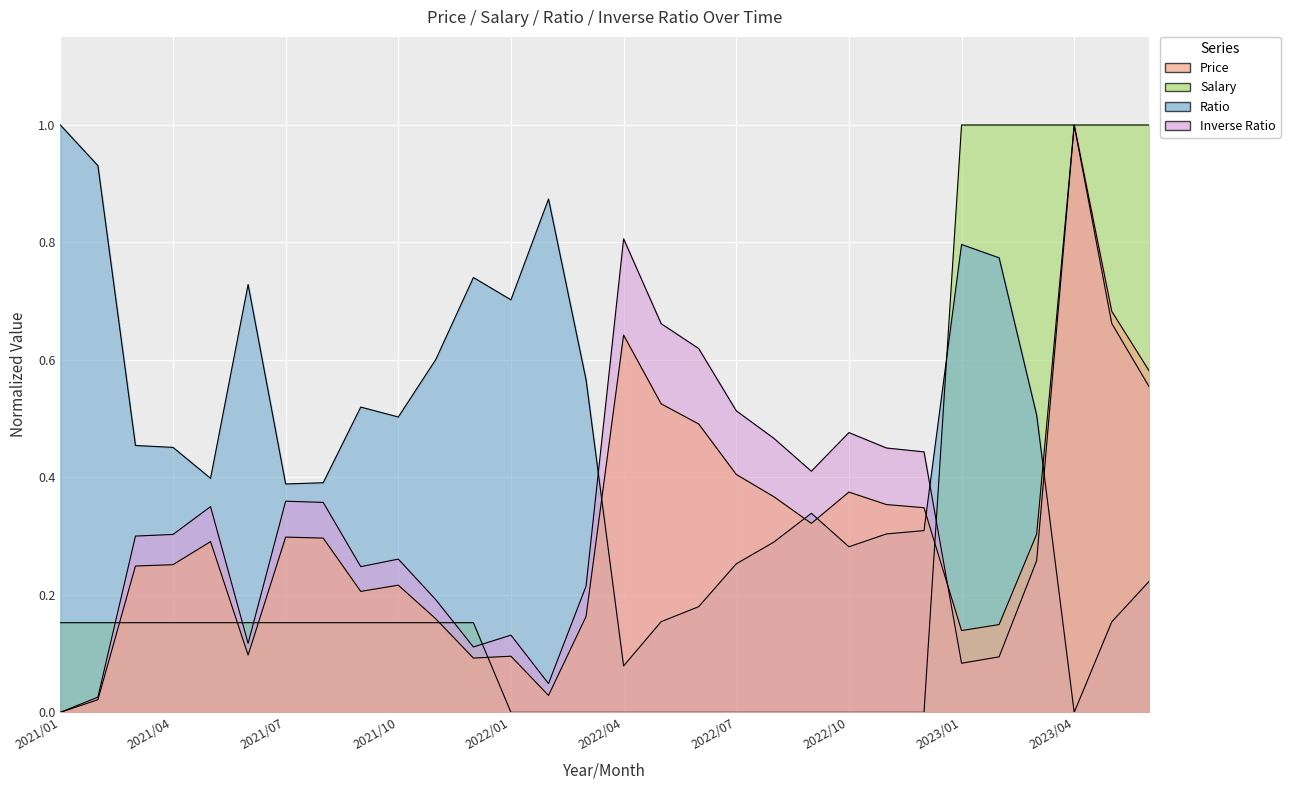

What are all the series names shown in the legend?

Price, Salary, Ratio, Inverse Ratio